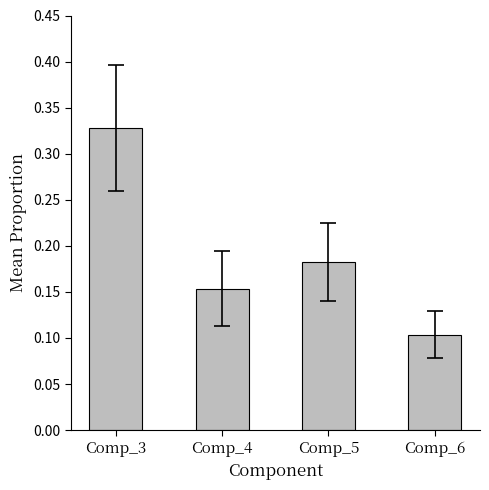

Are the bars grouped side by side (vs. stacked)?

No